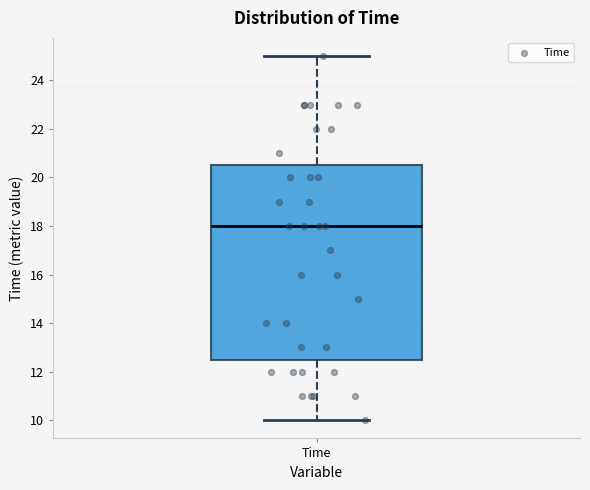

Read this box plot against the y-axis: the position of the median line, the range covered by the box, and the ends of both whiskers. The values are not printed on the chart, so give them approximately, as read against the axis.

median 18.0, box 12.6 to 20.6, whiskers 10.0 to 25.0